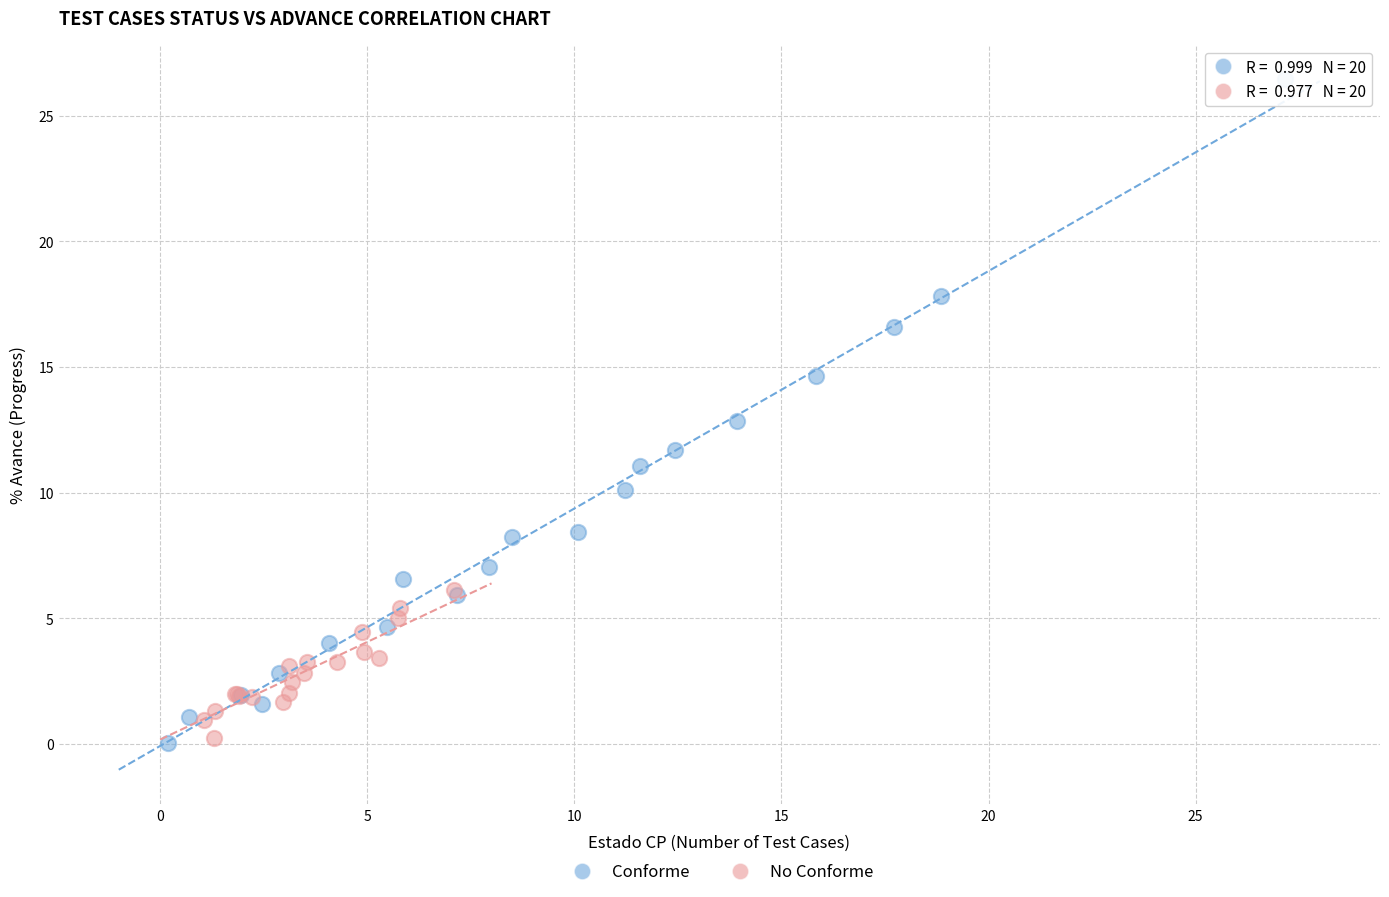

Which series contains the highest Y value?

Conforme